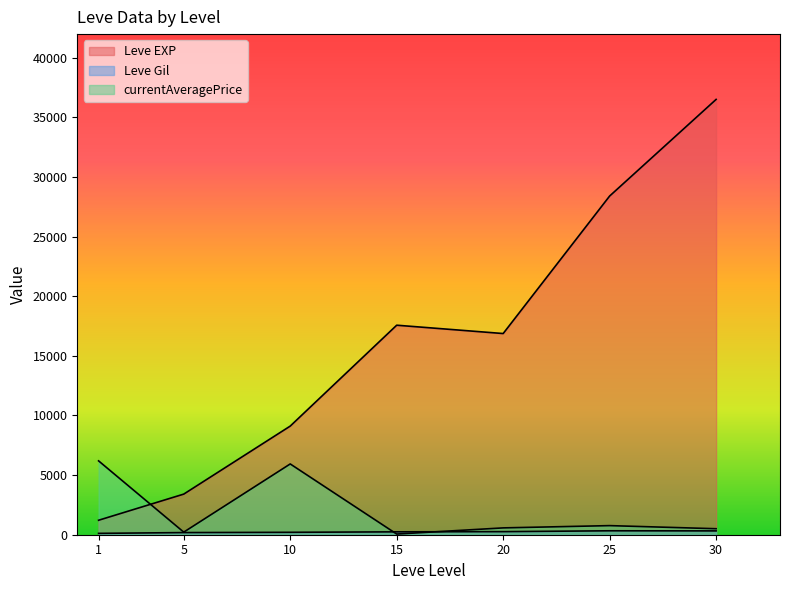

What is the sum of the Leve Gil values at 15 and 1?

289.0